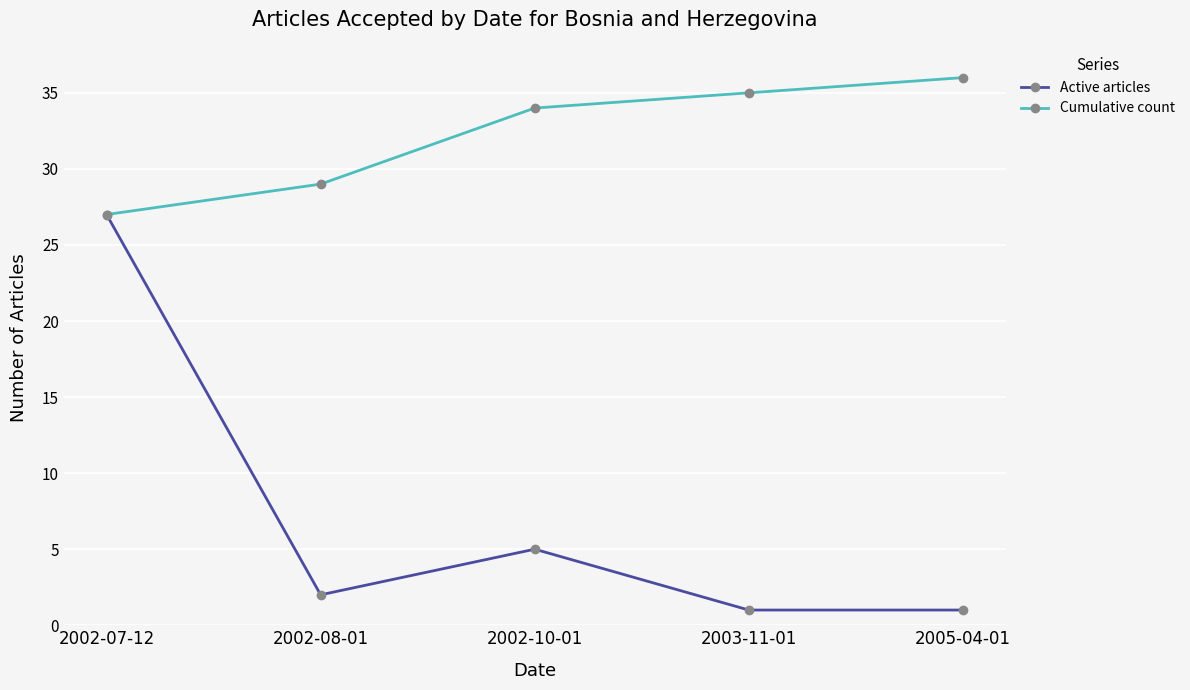

At which category is the sum across all series the highest?

2002-07-12